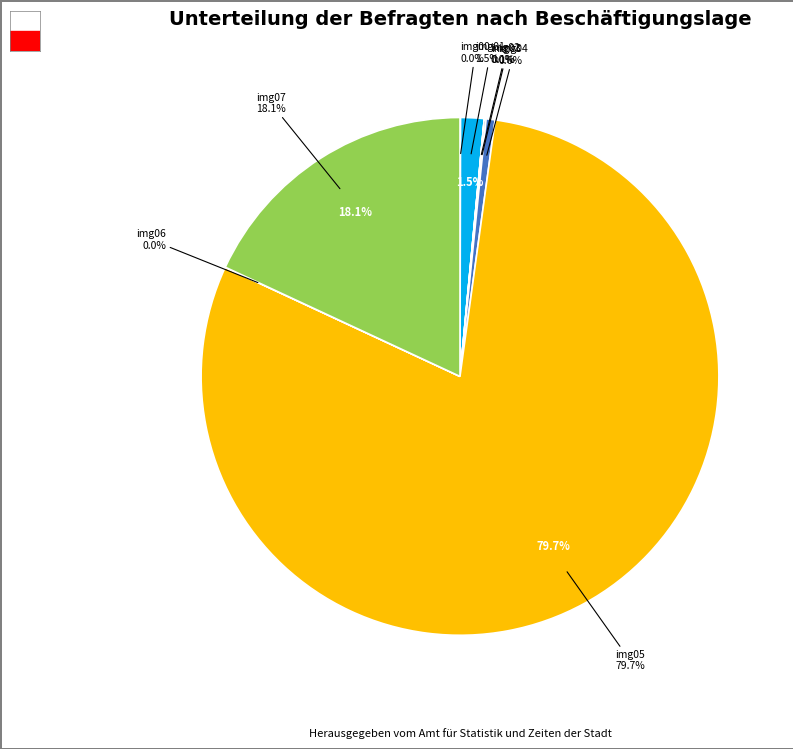

To the nearest percent, what is the average slice percentage?

12%